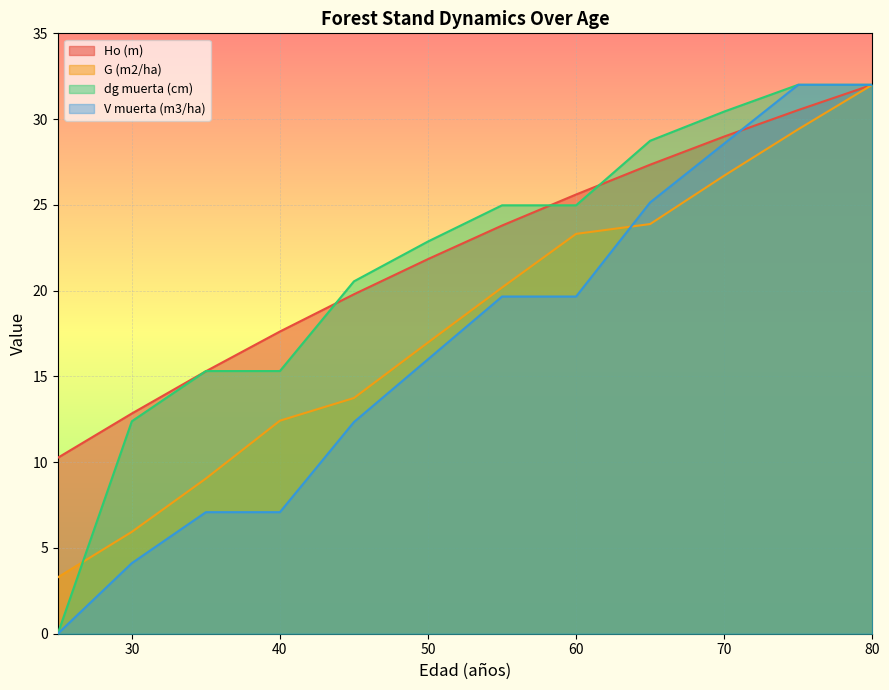

What is the value of the dg muerta (cm) point at the 6th from the left?

22.9